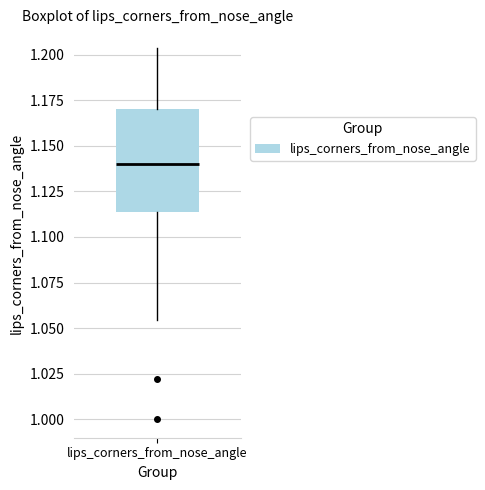

Transcribe this box plot: give where the median line is, the range the box spans, and where the two whiskers end, as read against the y-axis. The values are not printed on the chart, so give them approximately, as read against the axis.

median 1.140, box 1.115 to 1.170, whiskers 1.055 to 1.205